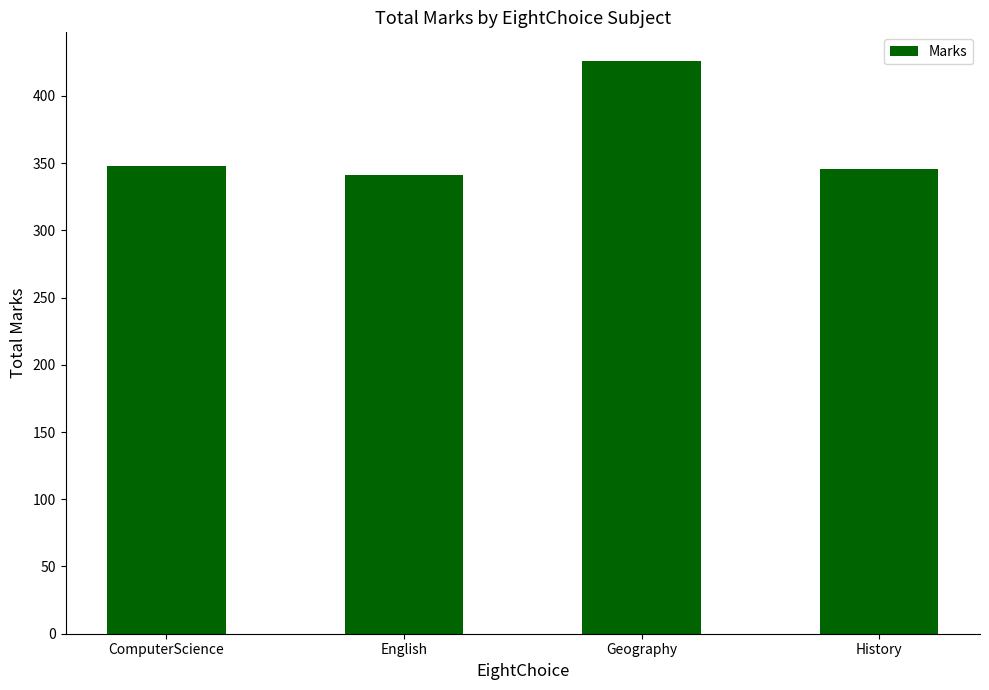

How many bars are there in total?

4